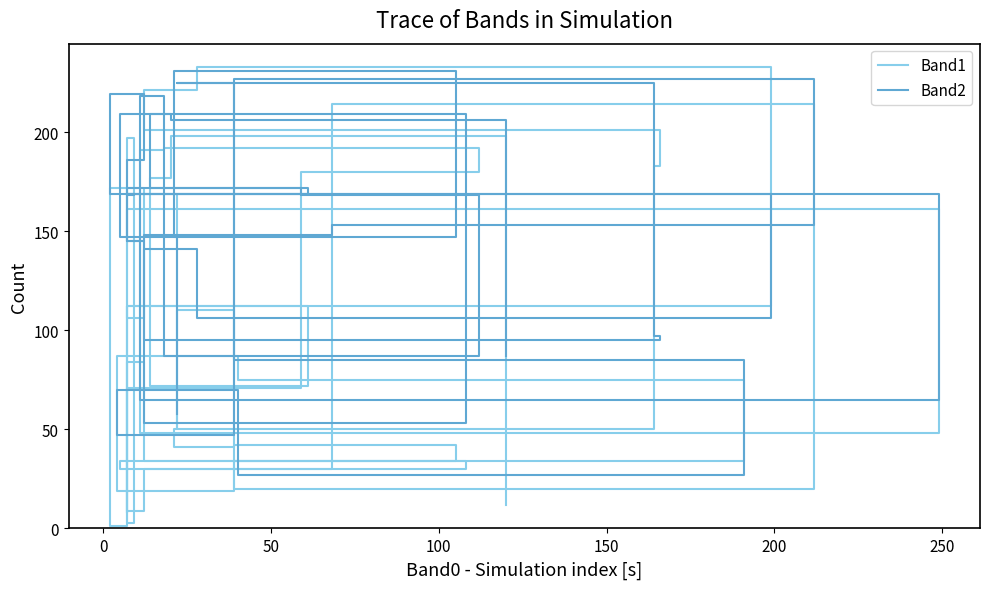

What is the highest value of the Band2 series?

231